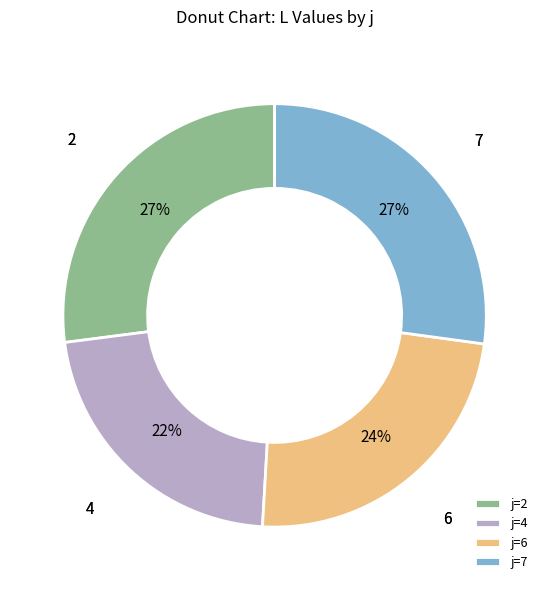

How many slices are in this pie chart?

4